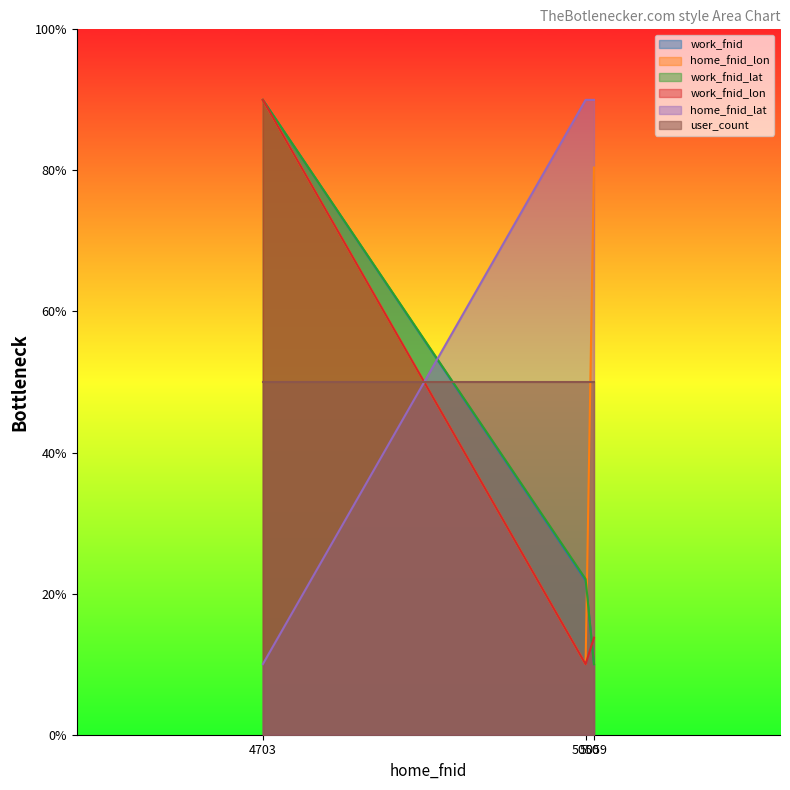

What is the sum of all work_fnid_lon values?

113.8